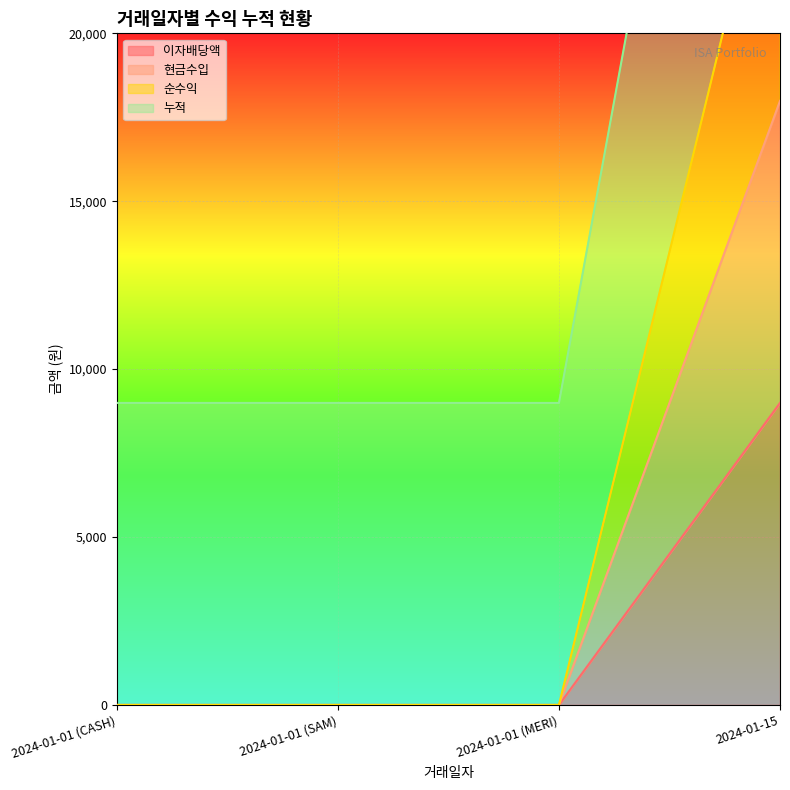

At 2024-01-01 (SAM), list the series in order from largest to smallest.

누적, 이자배당액, 현금수입, 순수익